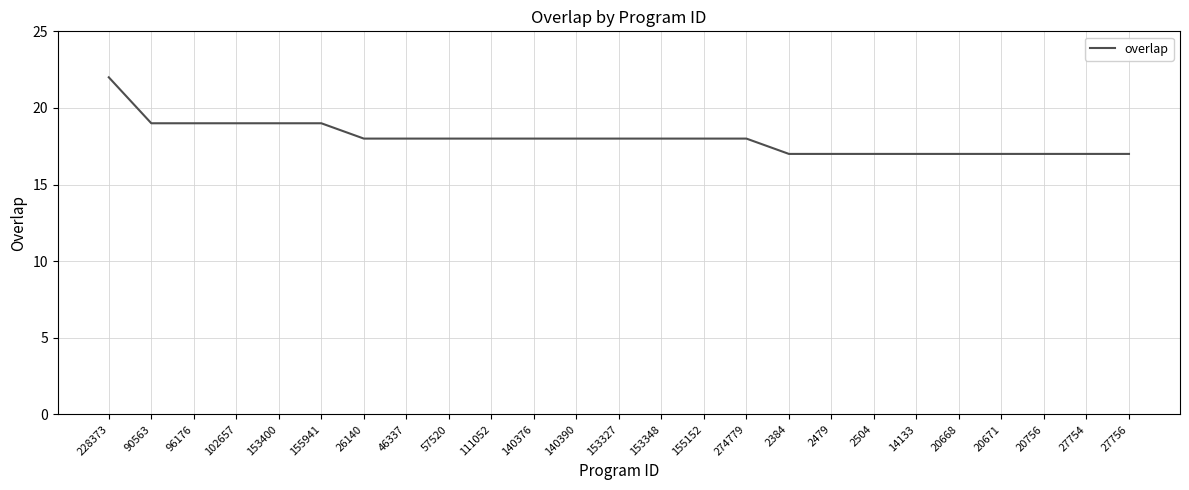

At which label does the data first exceed 18?

228373